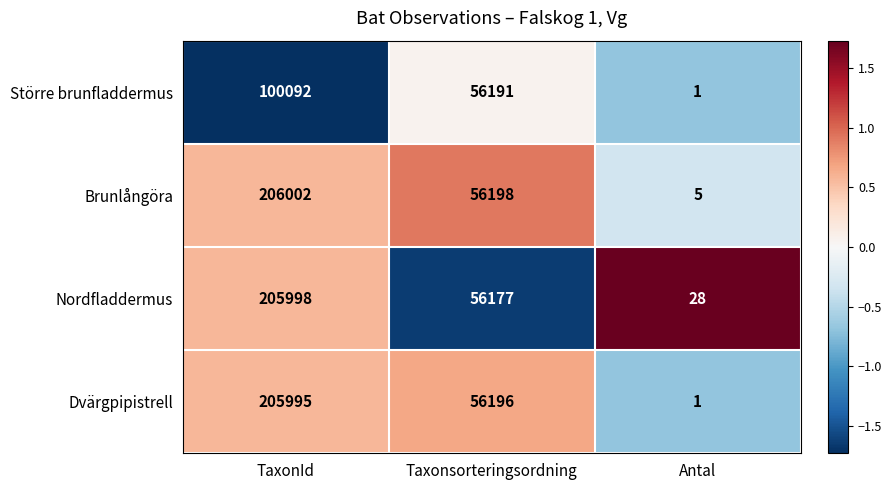

Which series has the widest spread of values?

Brunlångöra